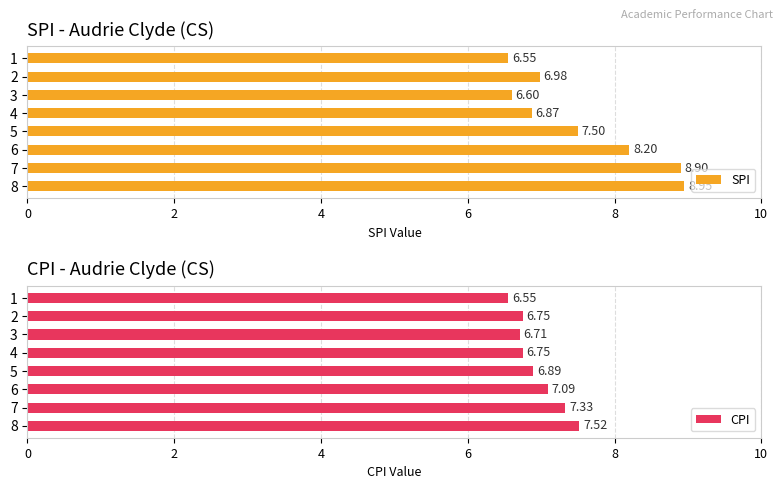

How many groups of bars are there?

8